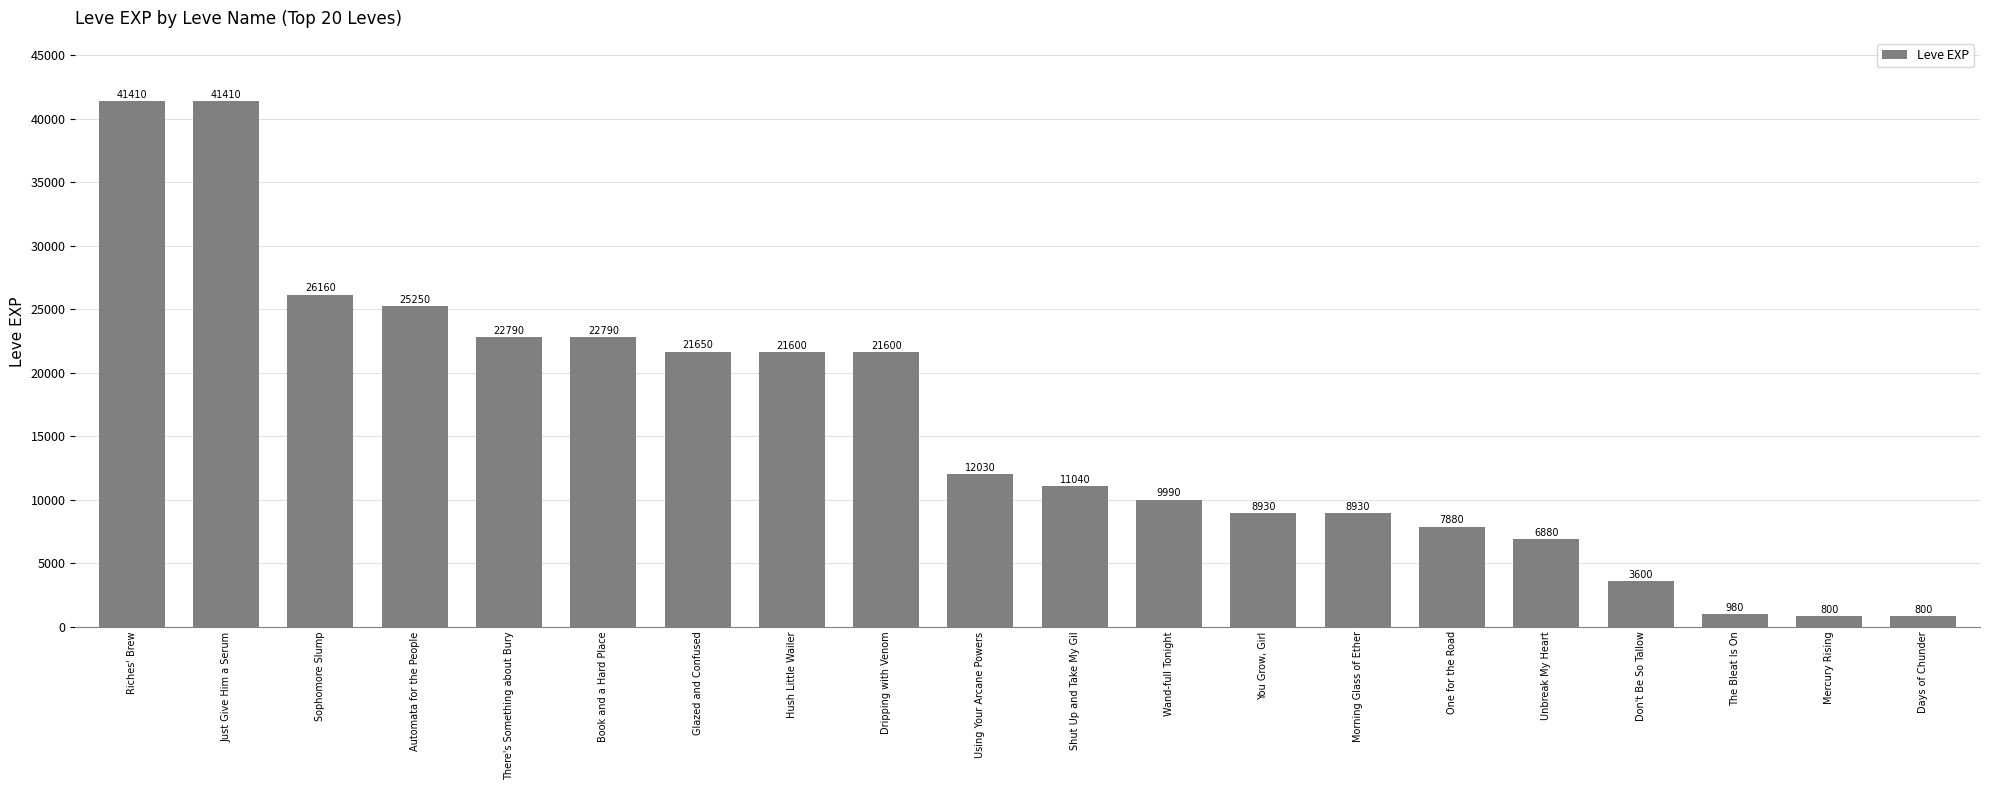

What is the change in value from Just Give Him a Serum to Shut Up and Take My Gil?

-30370